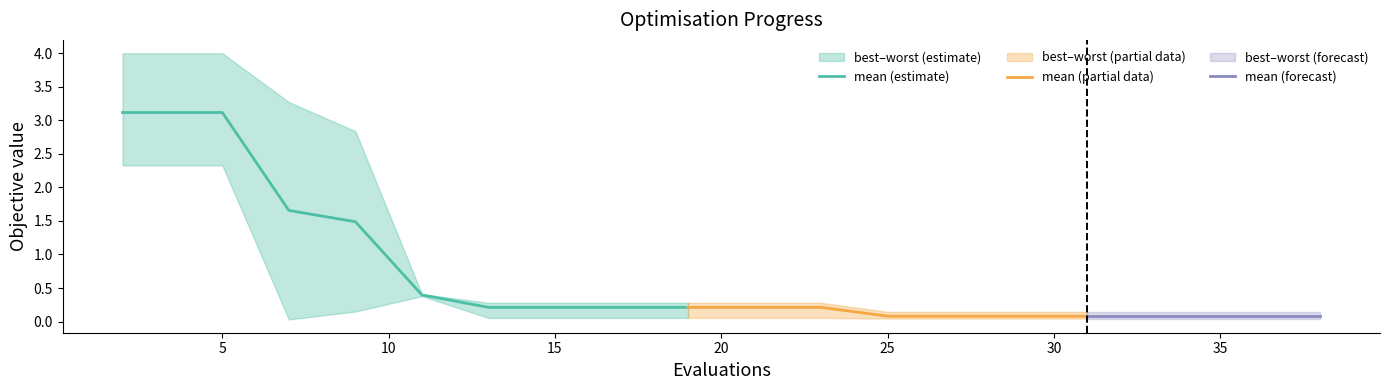

What is the value of the worst point at the 18th from the left?

0.1